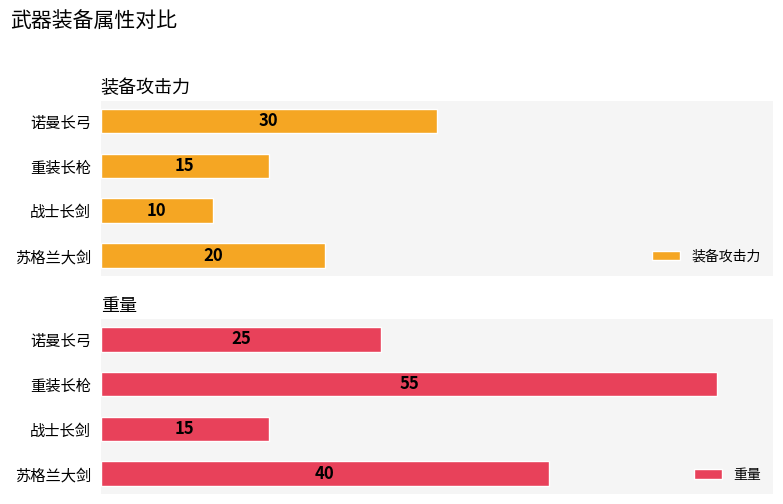

Where is 装备攻击力 nearest to the value 20?

苏格兰大剑